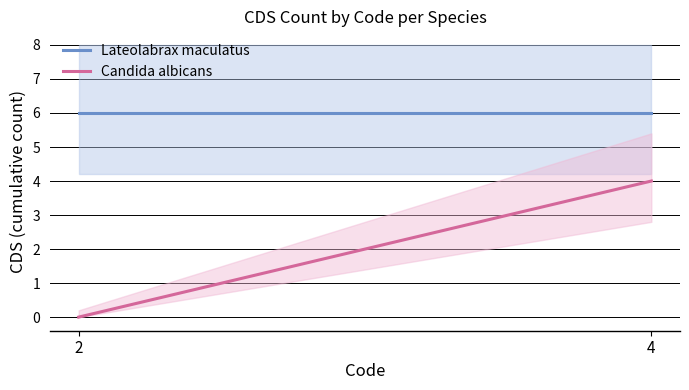

What value does the Lateolabrax maculatus series have at 4?

6